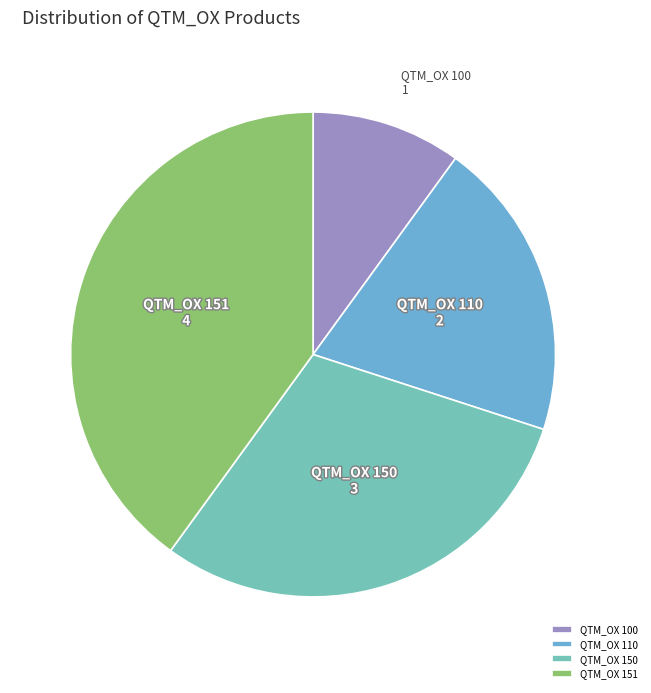

Rank the categories by value from lowest to highest.

QTM_OX 100, QTM_OX 110, QTM_OX 150, QTM_OX 151